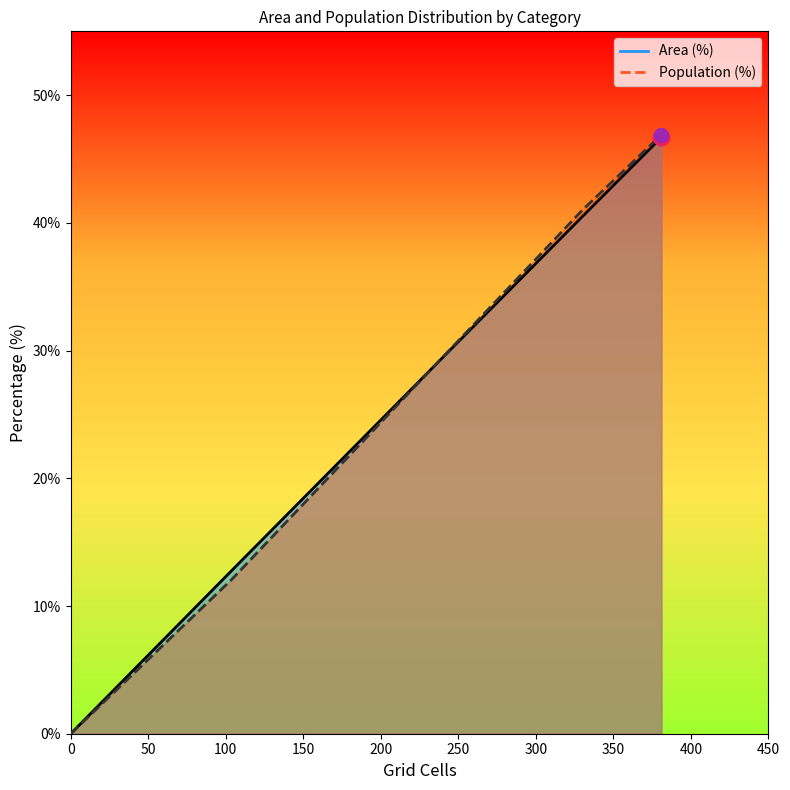

Reading left to right, what are all the values shown in this chart?

Area (%): 0.0	0.0	0.0	12.8	40.5	46.7
Population (%): 0.0	0.0	0.0	12.1	41.0	46.9